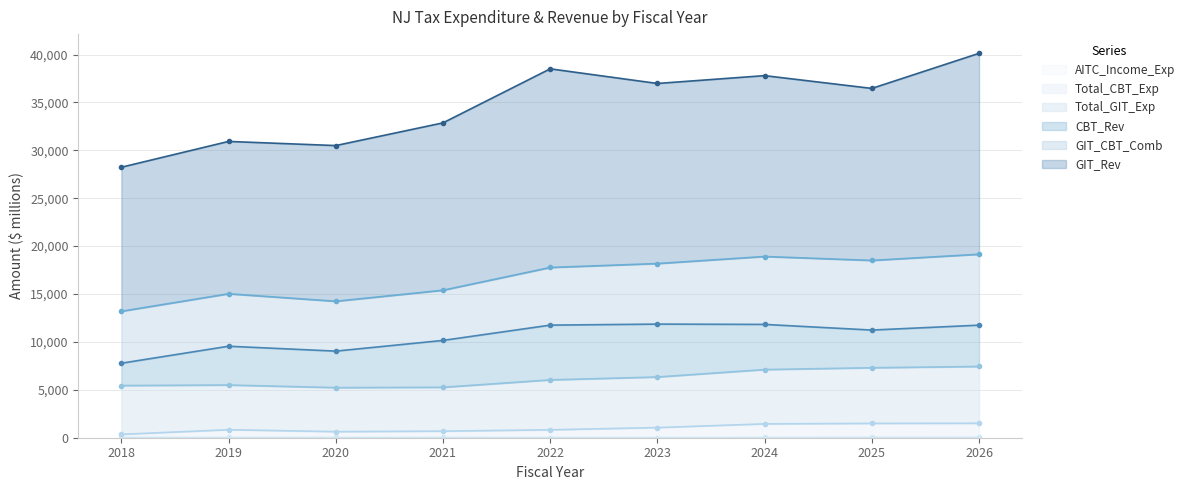

The value of AITC_Income_Exp at 2018 is 41.5. True or false?

False